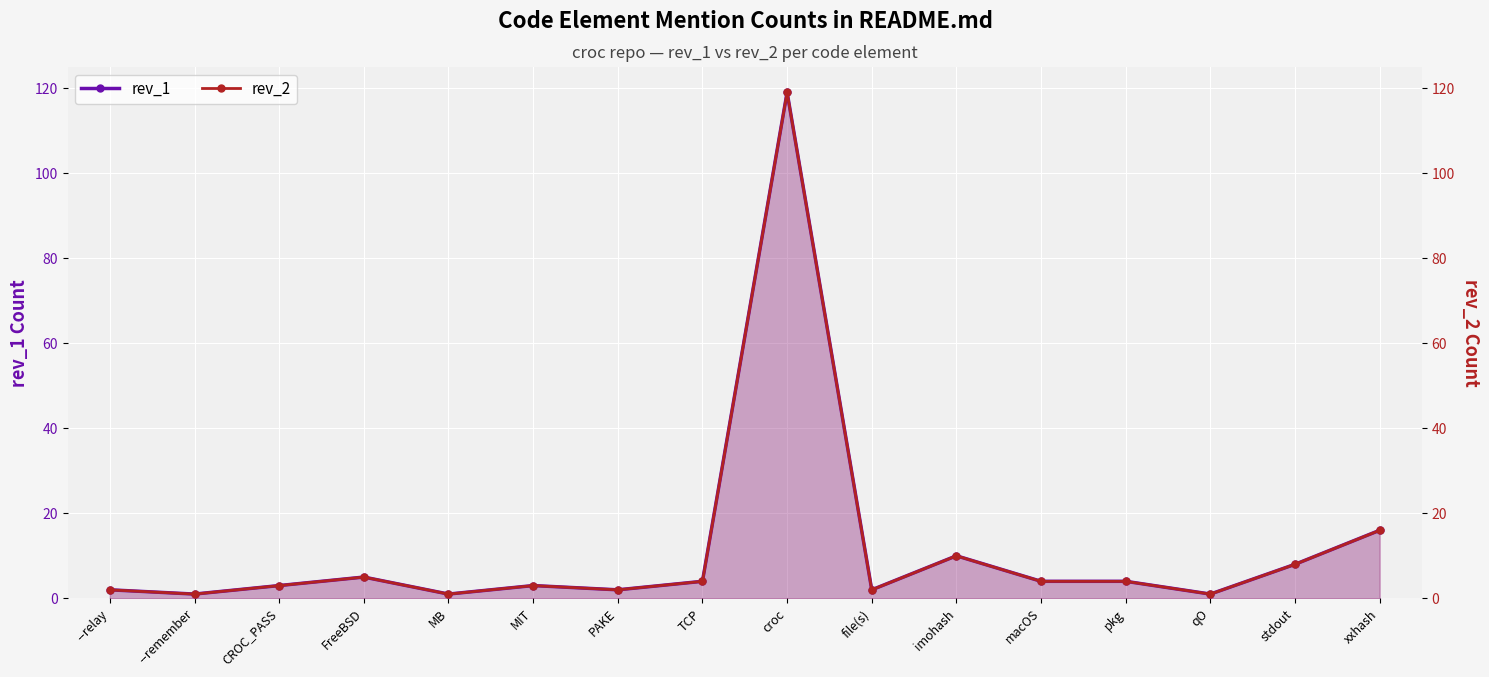

True or false: rev_1 and rev_2 cross at least once.

False